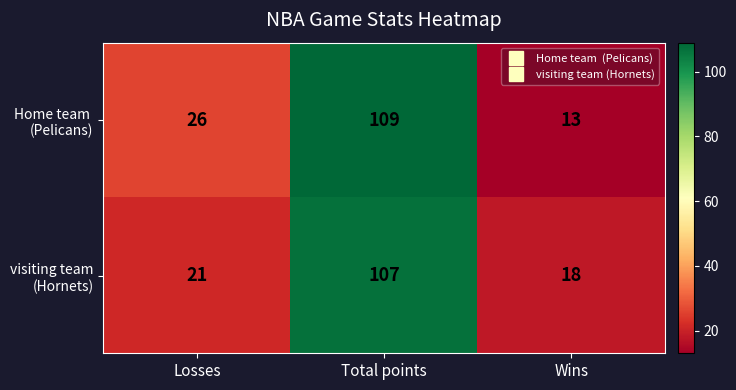

At which category is the sum across all series the highest?

Total points